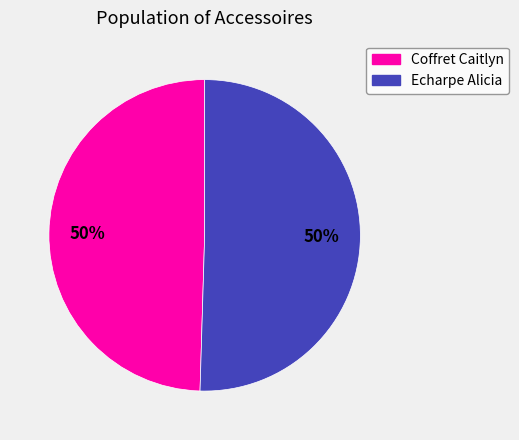

Combined, do Echarpe Alicia and Coffret Caitlyn account for over 50%?

Yes